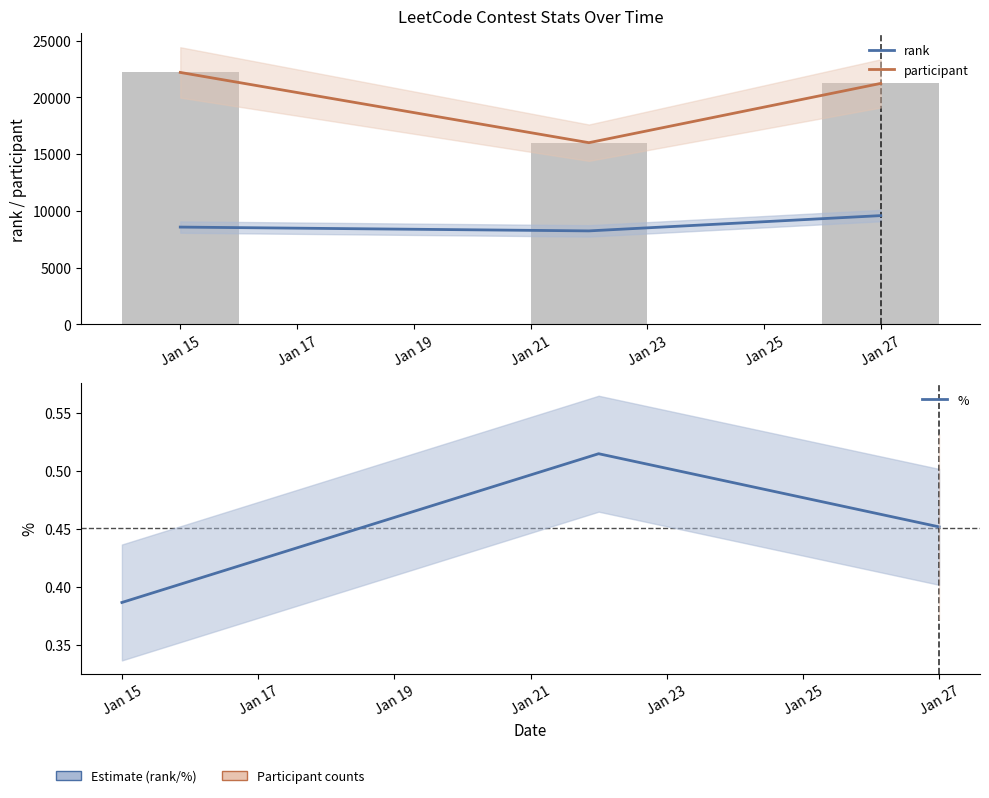

What is the value of the % bar at the 2nd from the left?

0.5